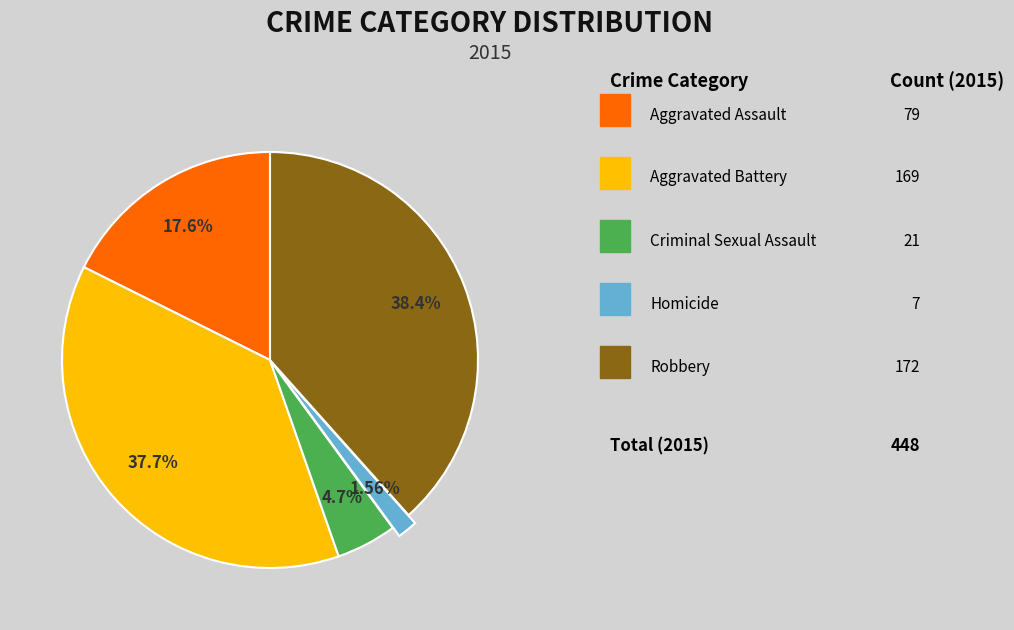

Does any single category account for the majority?

No